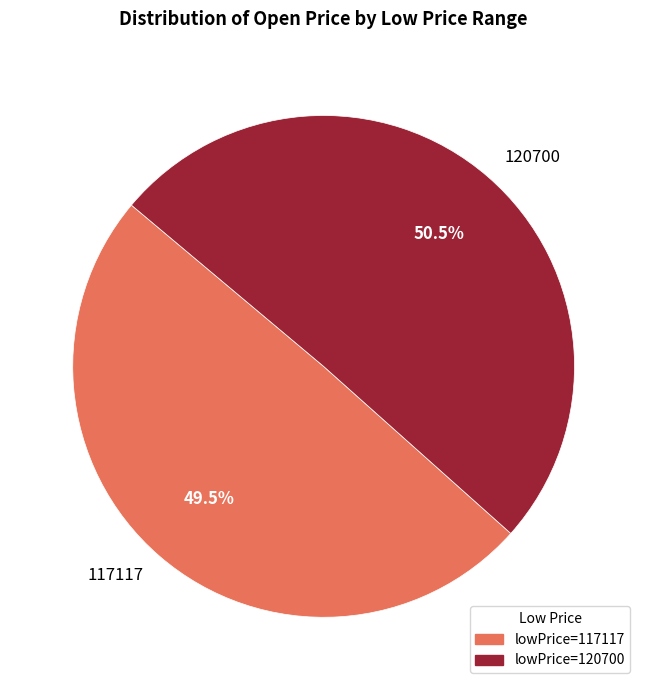

Rank the categories by value from highest to lowest.

lowPrice=120700, lowPrice=117117